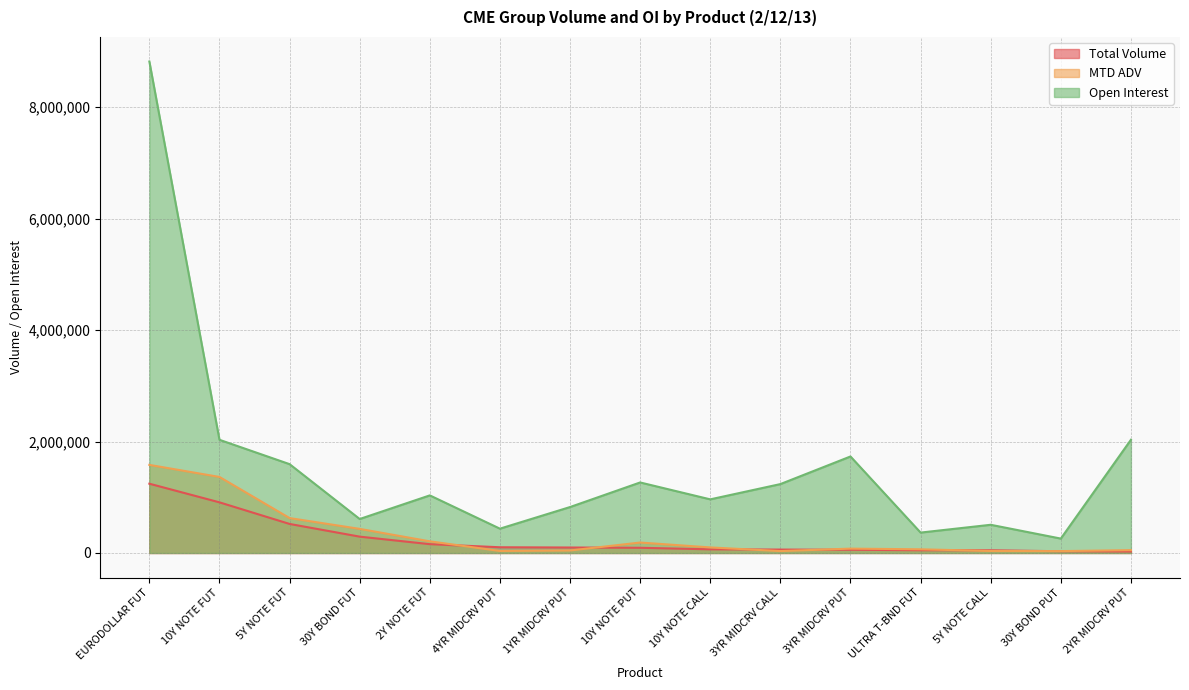

True or false: Total Volume and Open Interest intersect in this chart.

False